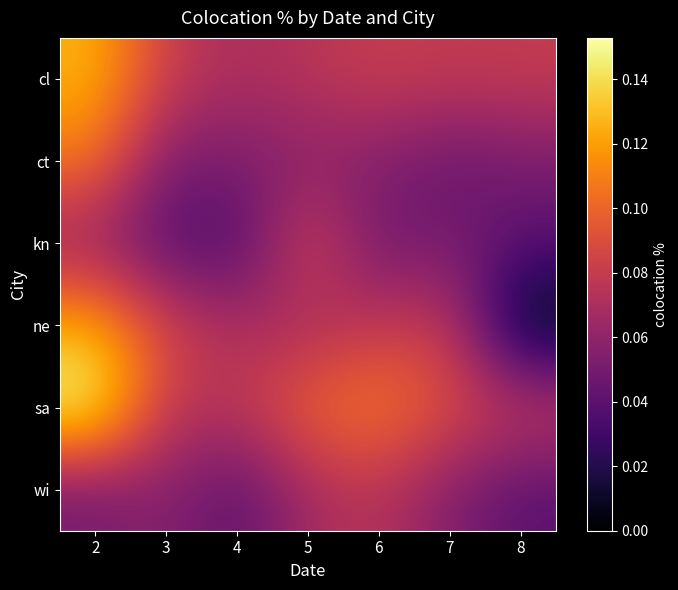

Count the number of categories in the chart.

7